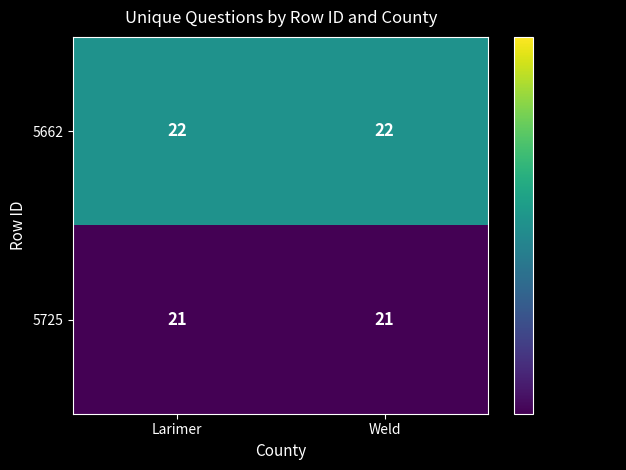

What is the greatest value displayed?

22